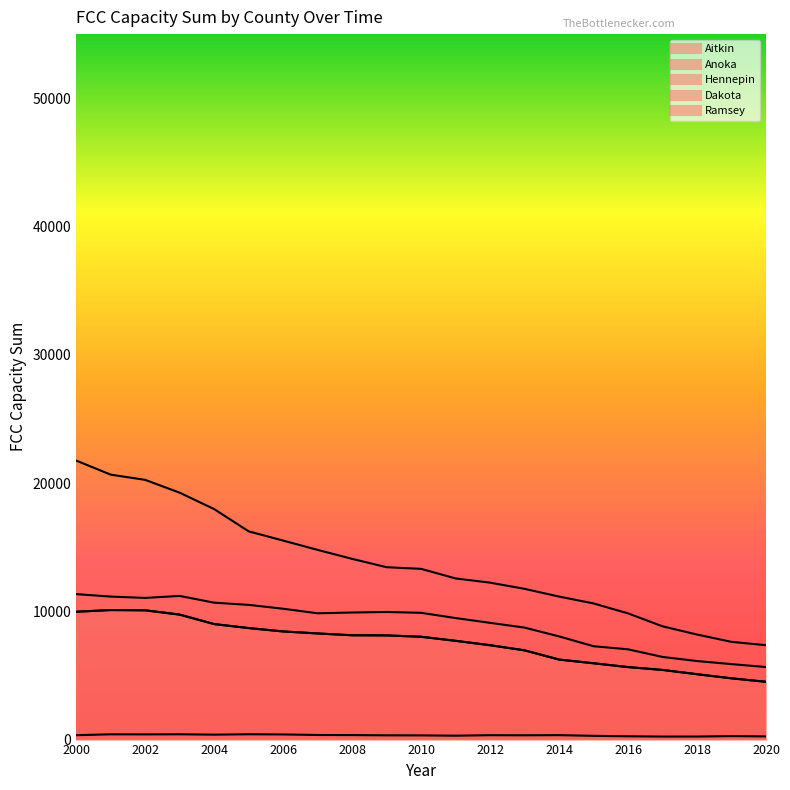

True or false: Anoka has a value of 4167 at 2008.

False